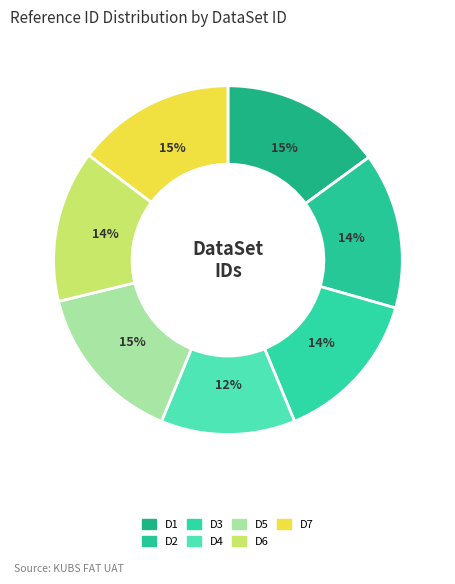

How many segments does this pie chart have?

7